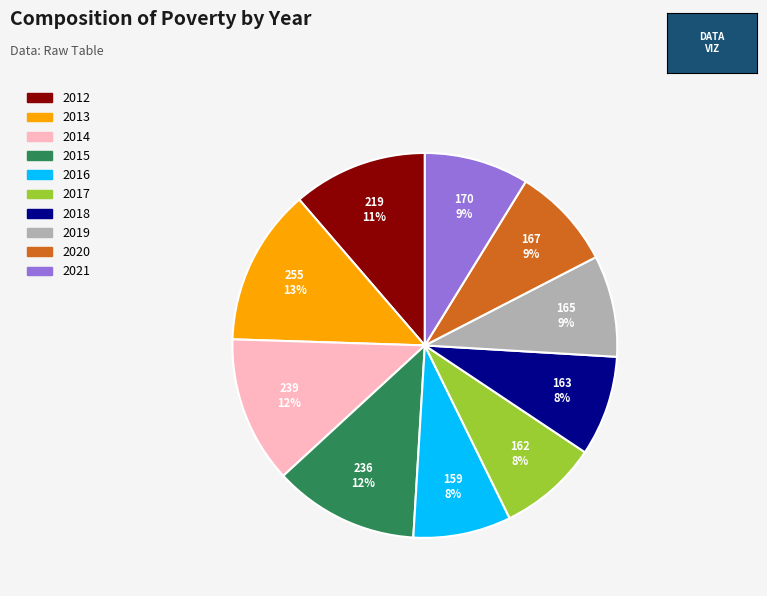

What is the ratio of the value at 2020 to the value at 2021?

1.0